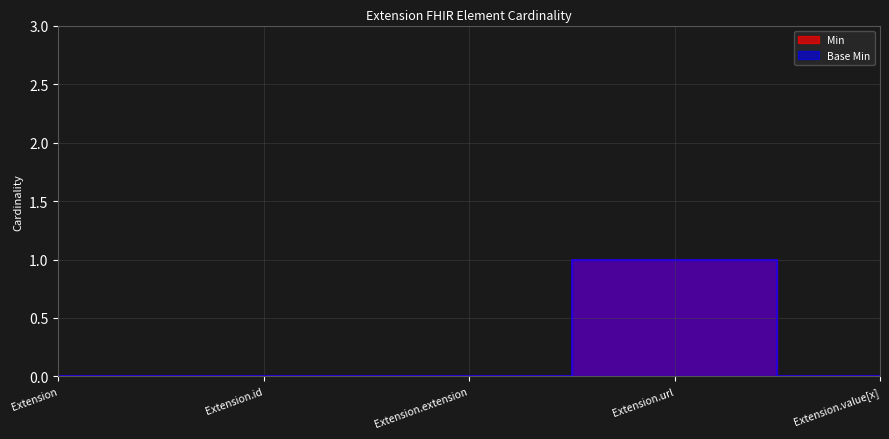

True or false: Base Min and Min cross at least once.

False